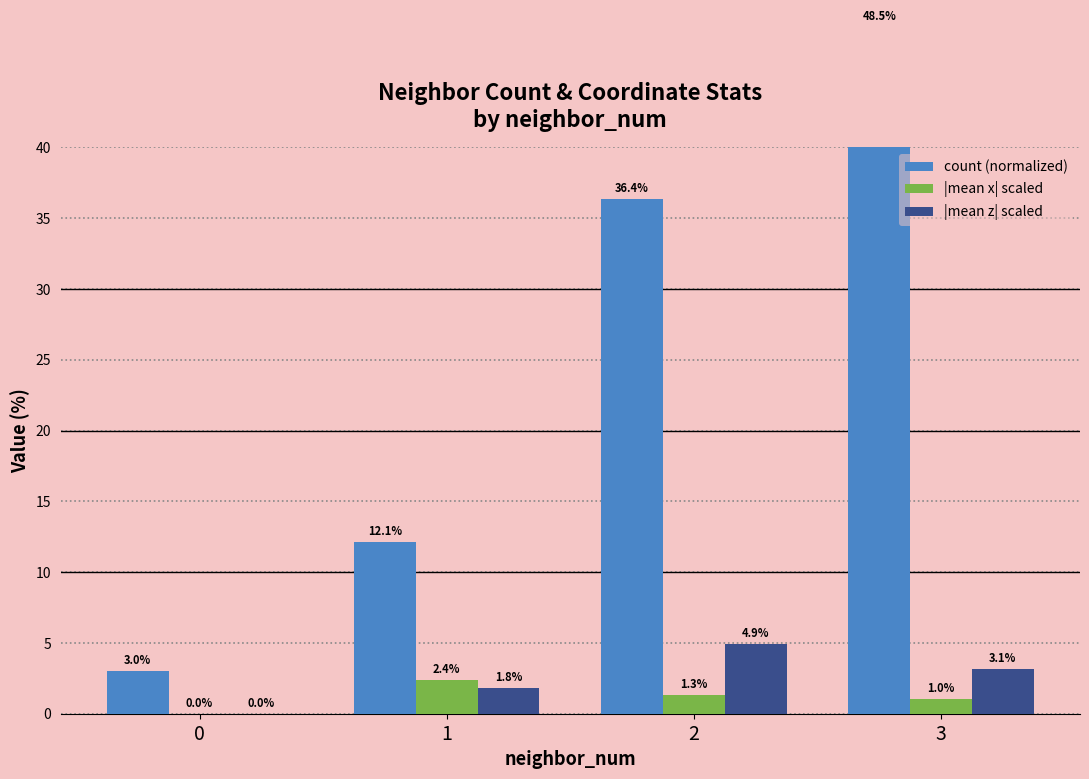

What are all the series names shown in the legend?

count (normalized), |mean x| scaled, |mean z| scaled